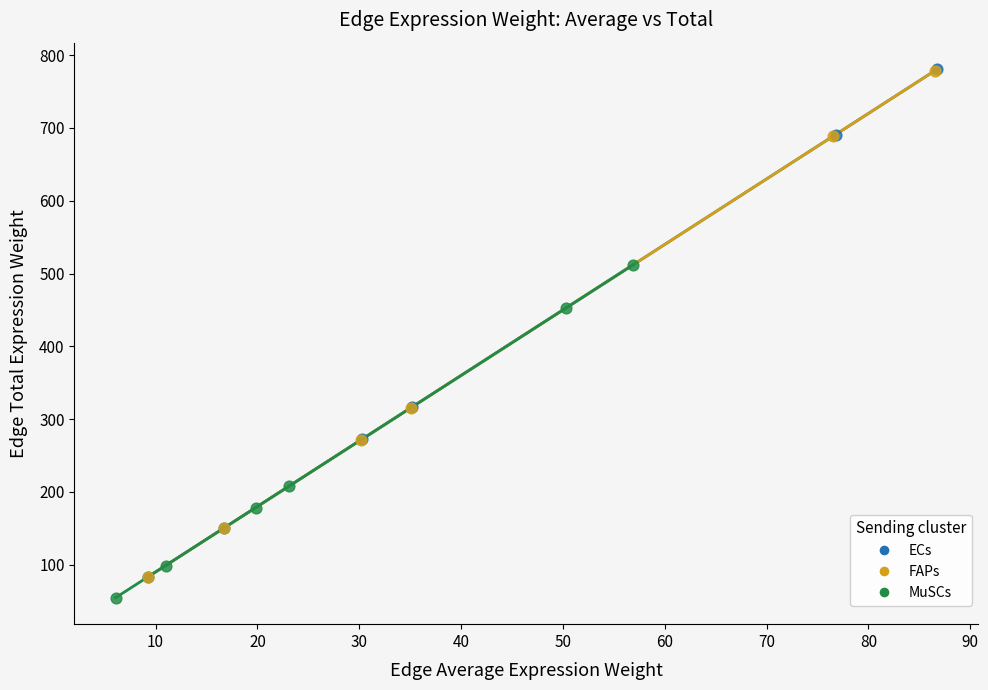

Which series has the largest Y range (max minus min)?

ECs